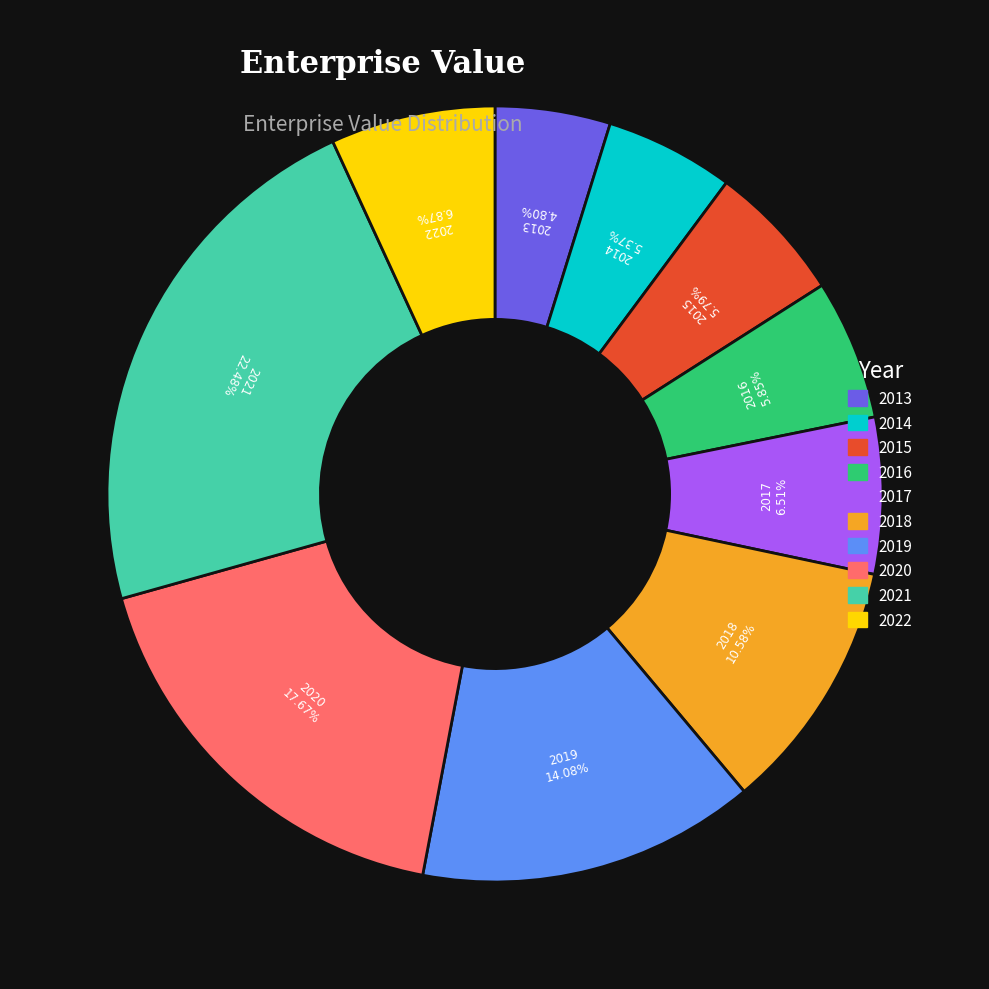

How many slices are in this pie chart?

10